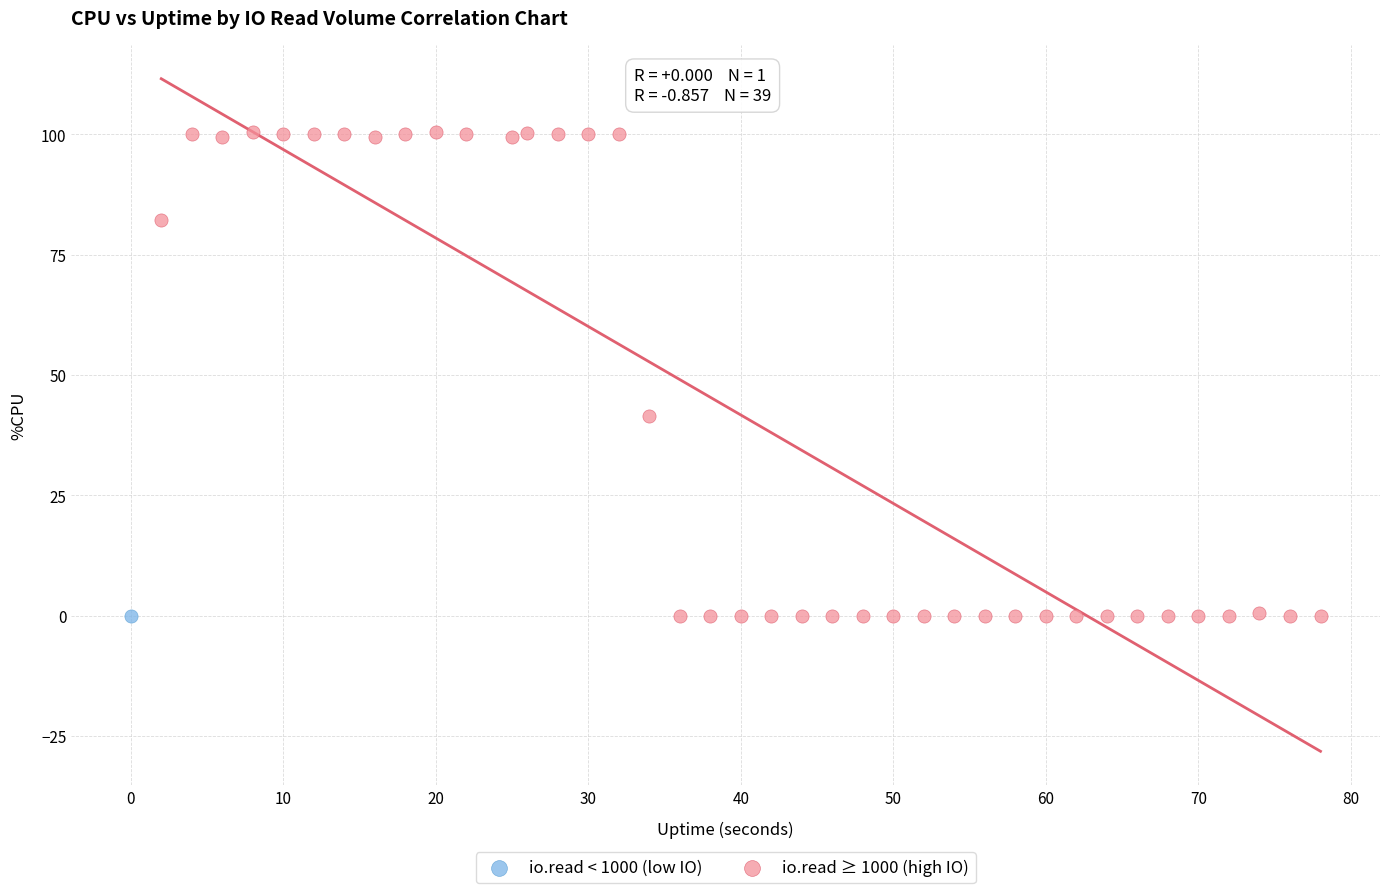

What are all the series names shown in the legend?

io.read < 1000 (low IO), io.read ≥ 1000 (high IO)